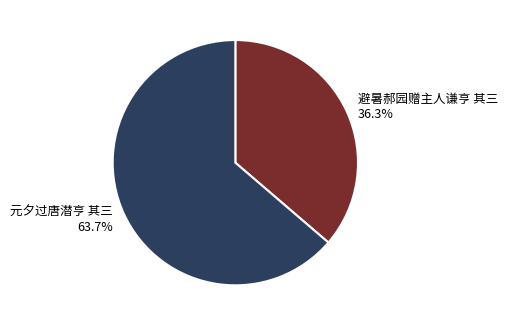

Rank the categories by value from highest to lowest.

元夕过唐潜亨 其三, 避暑郝园赠主人谦亨 其三